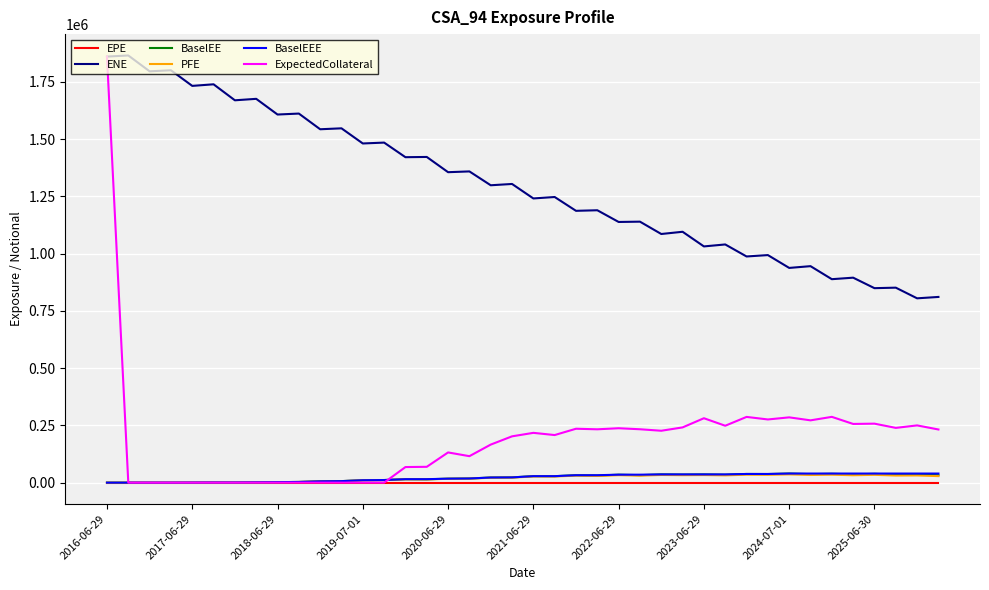

What are all the series names shown in the legend?

EPE, ENE, BaselEE, PFE, BaselEEE, ExpectedCollateral